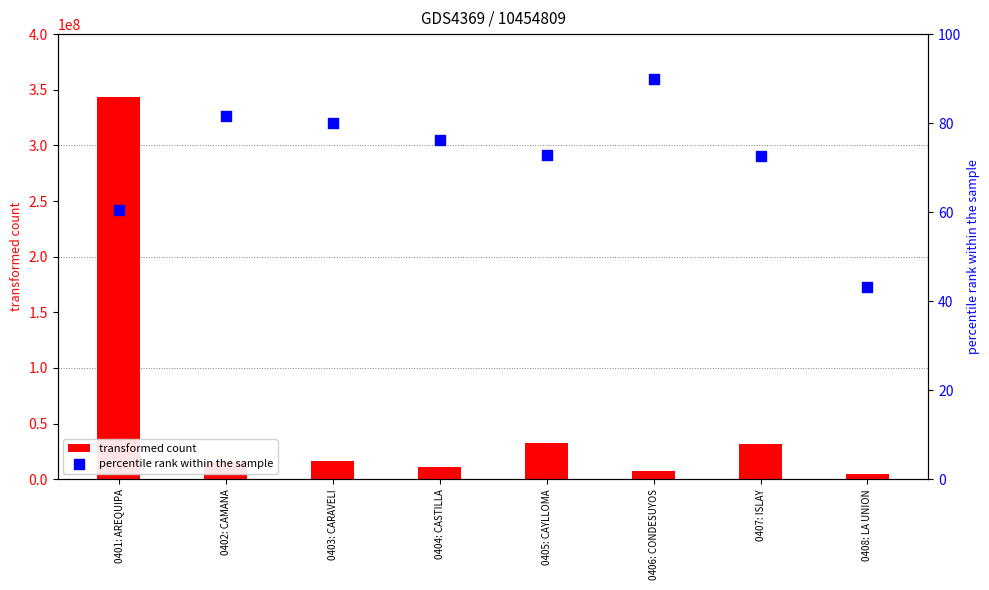

At how many categories does at least one series exceed 234723548?

1